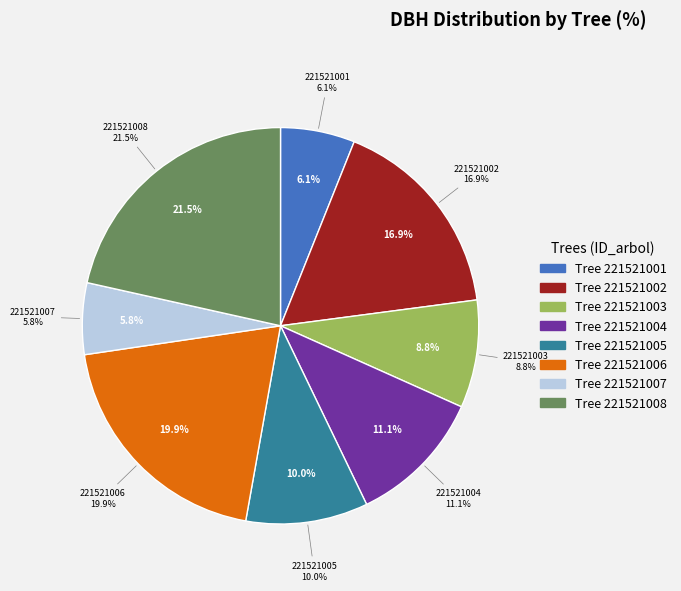

To the nearest percent, what portion does 221521003 represent?

9%